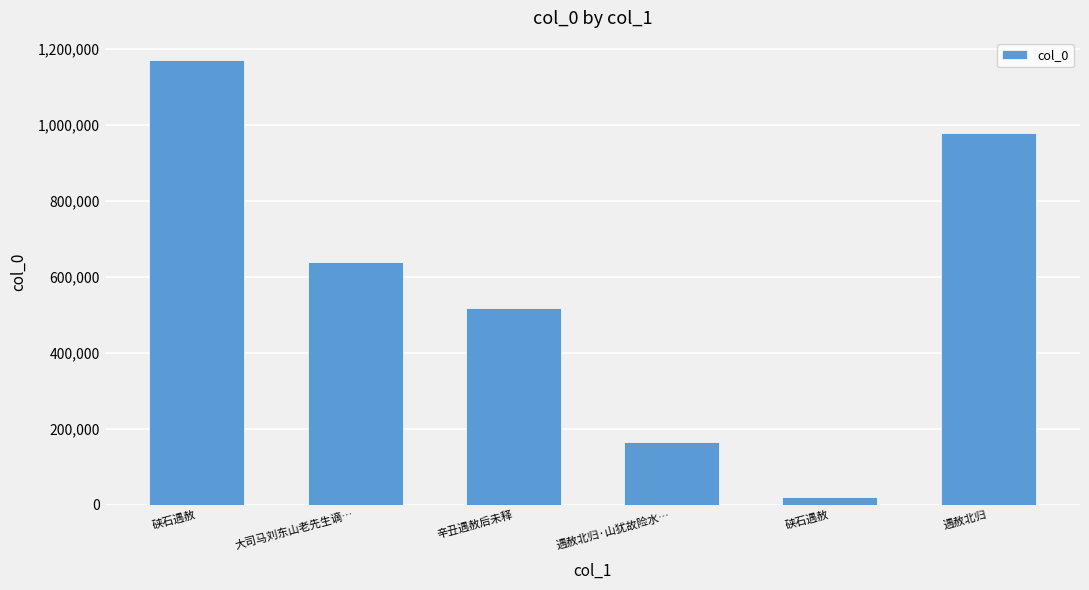

How many data points does each series have?

6